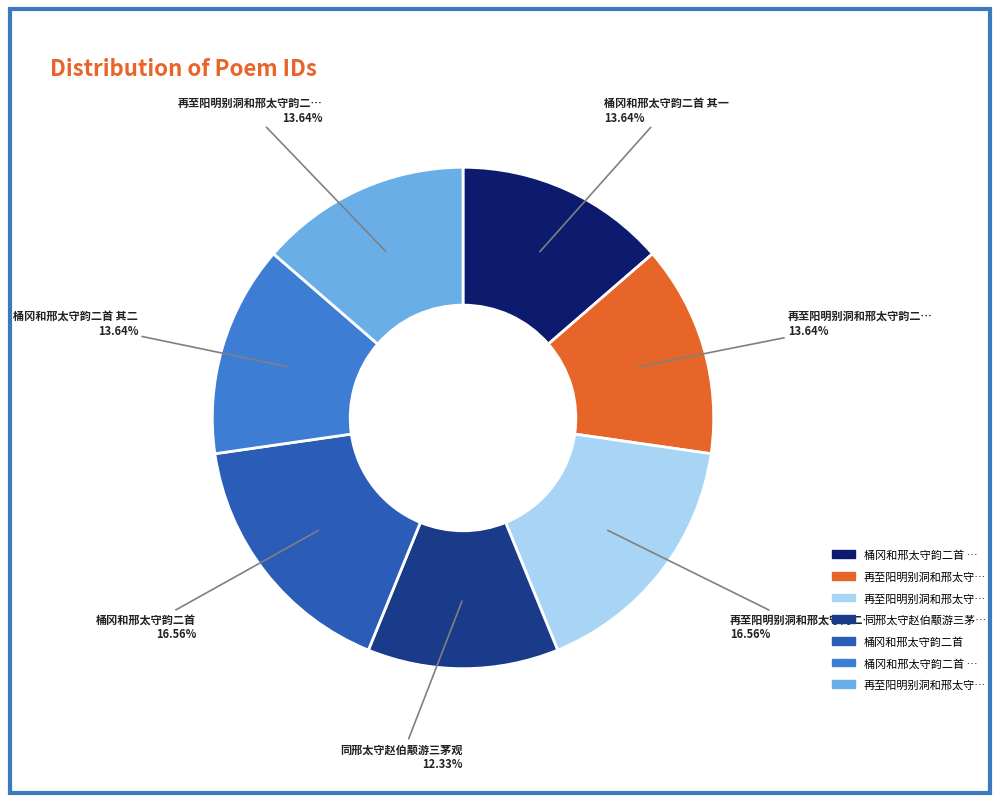

Is there a majority slice in this chart?

No